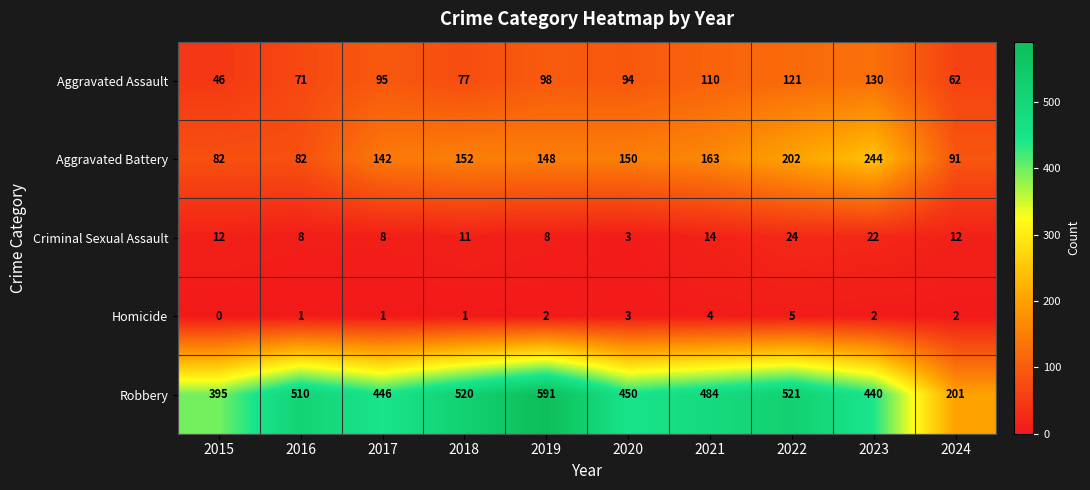

At which category is the sum across all series the highest?

2022